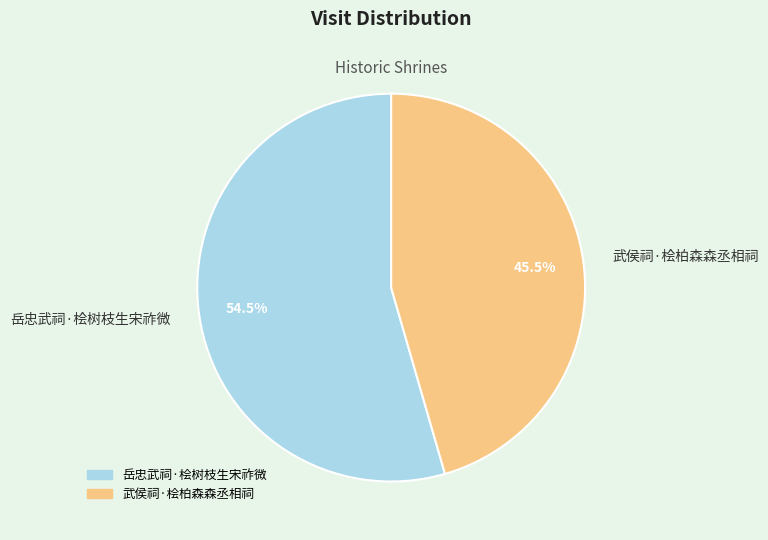

How much of the chart is everything except 武侯祠·桧柏森森丞相祠?

54.5%